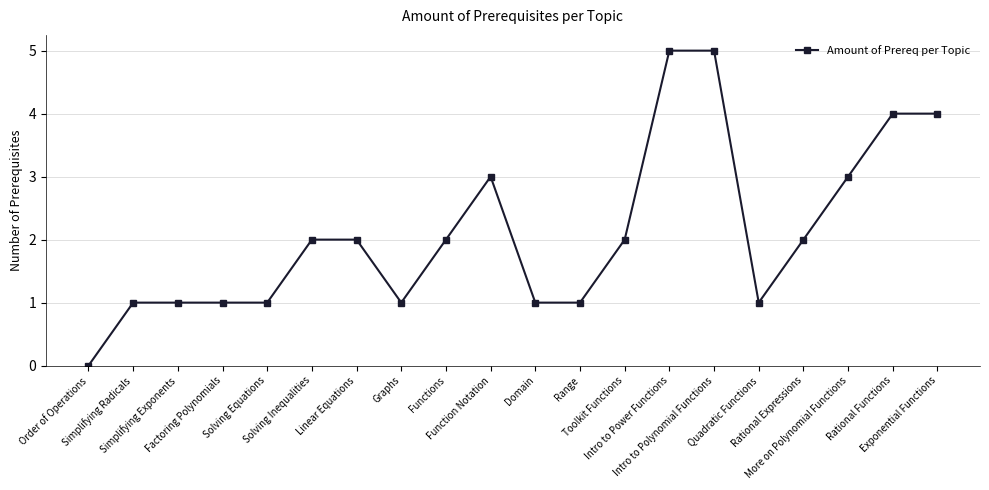

Does the chart display data point markers on the line(s)?

Yes